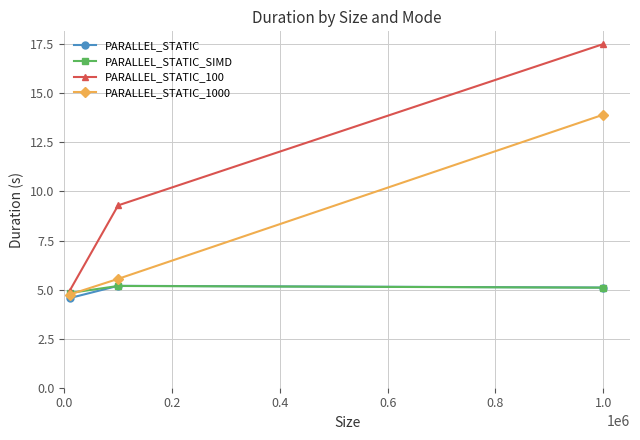

Which series has the widest spread of values?

PARALLEL_STATIC_100